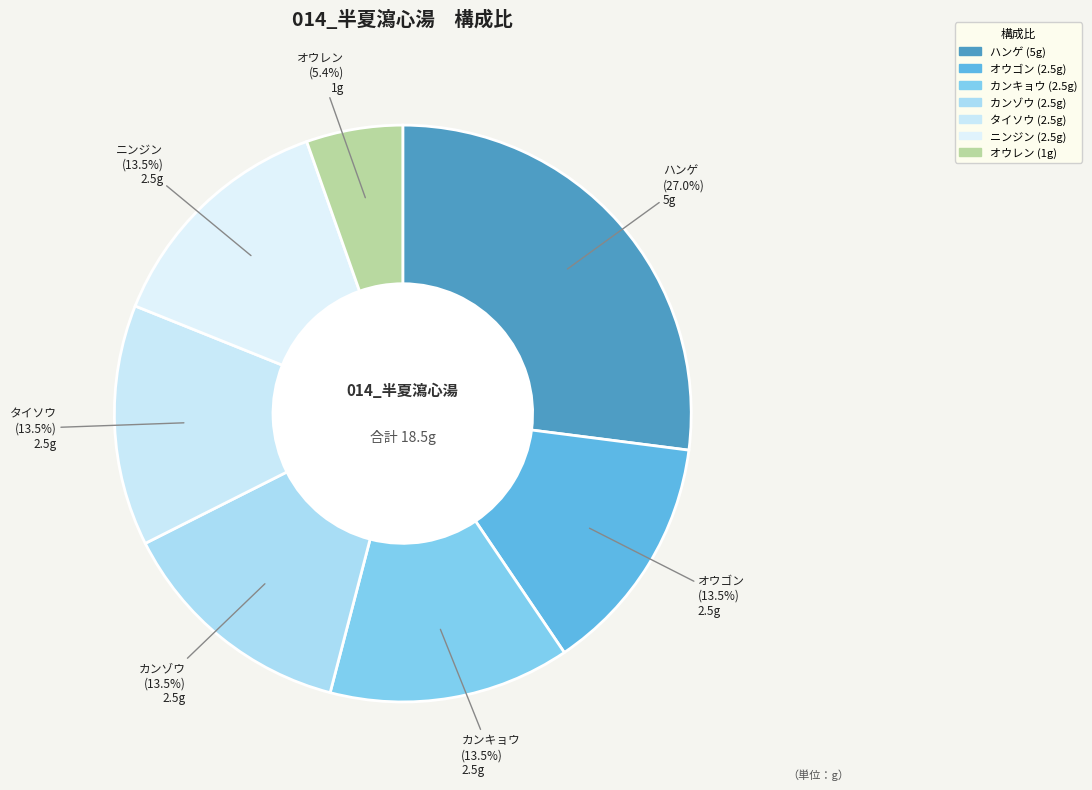

To the nearest percent, what is the combined percentage of タイソウ and カンゾウ?

27%